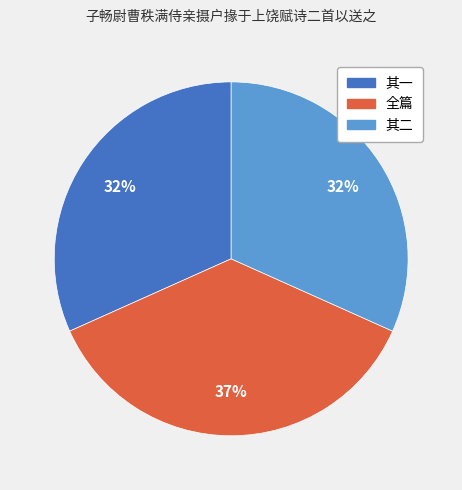

Which category has the biggest portion of the pie?

全篇